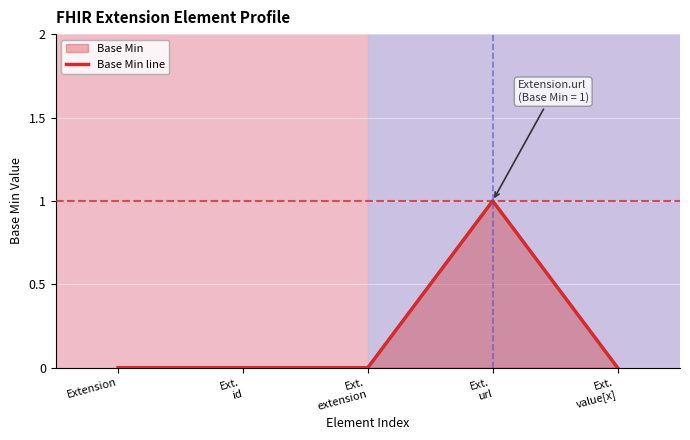

True or false: there are more than 0 points higher than both neighbors.

True